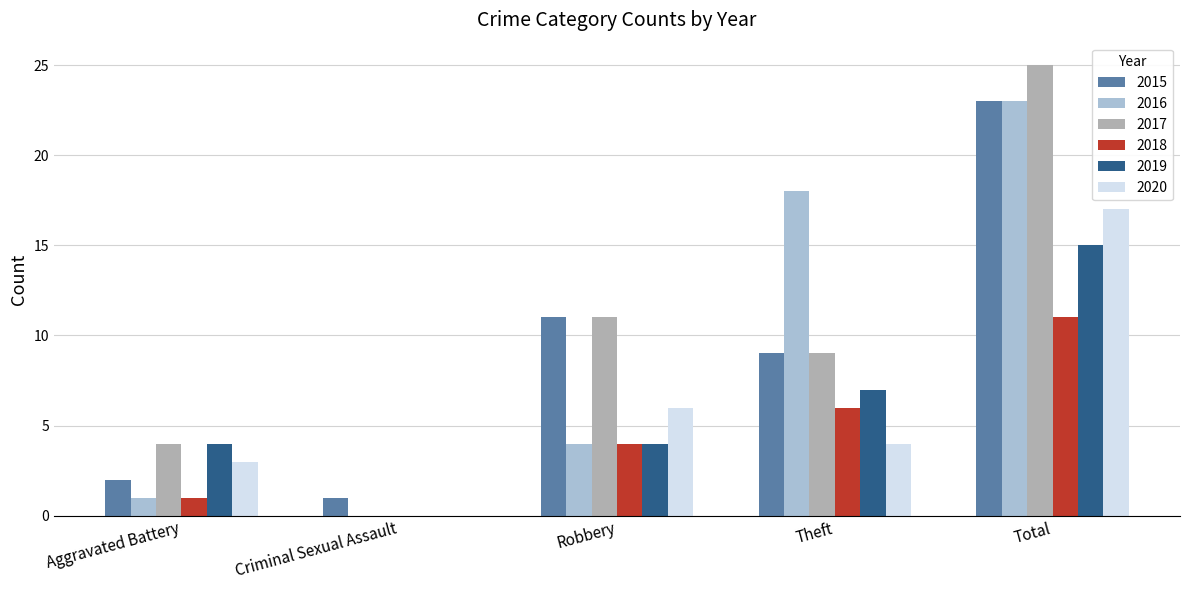

What is the sum of the 2017 values at Total and Criminal Sexual Assault?

25